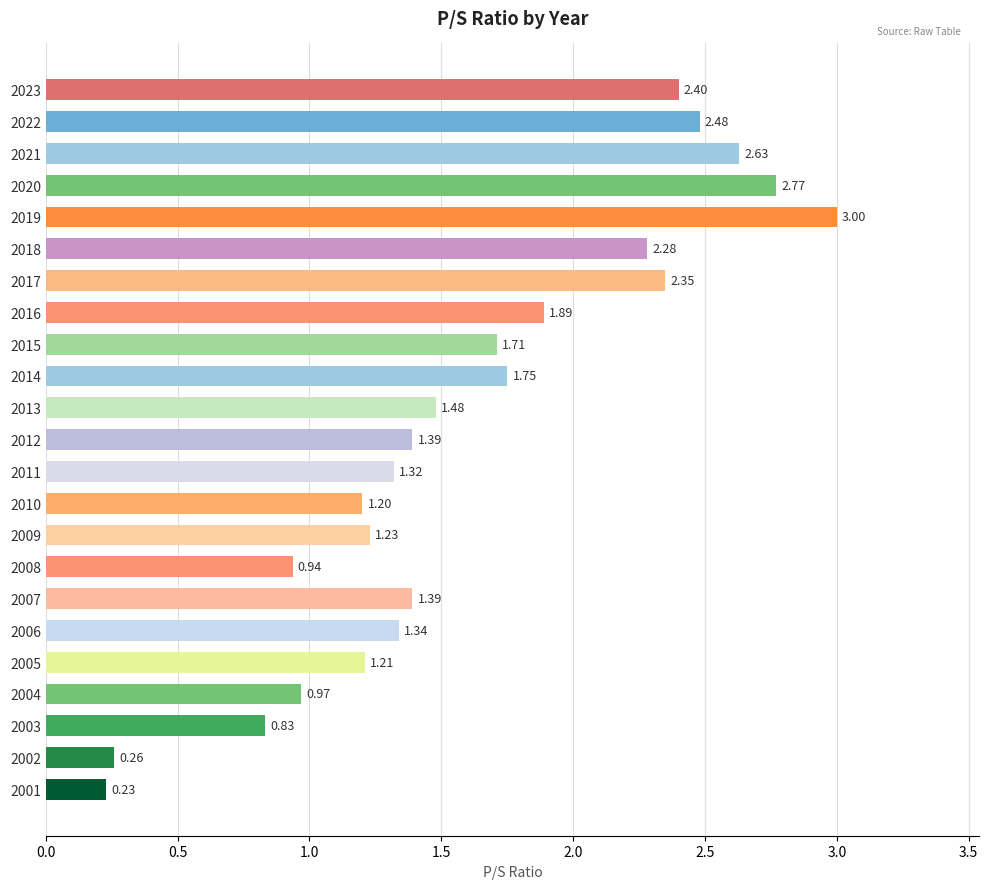

How many data points are above 1?

18